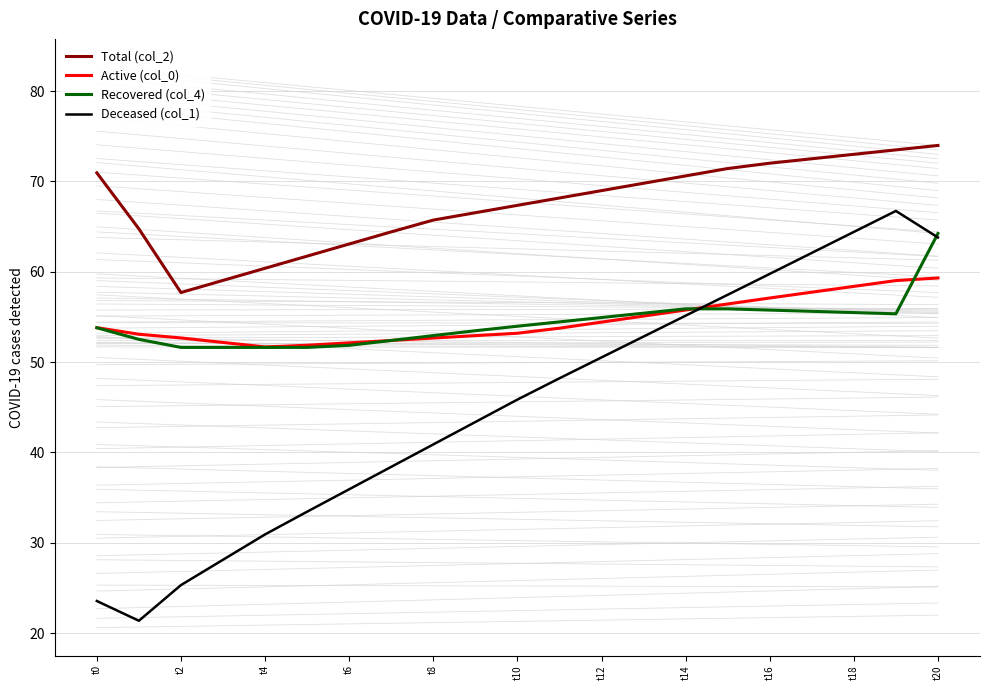

What is the maximum value shown in the chart?

74.0